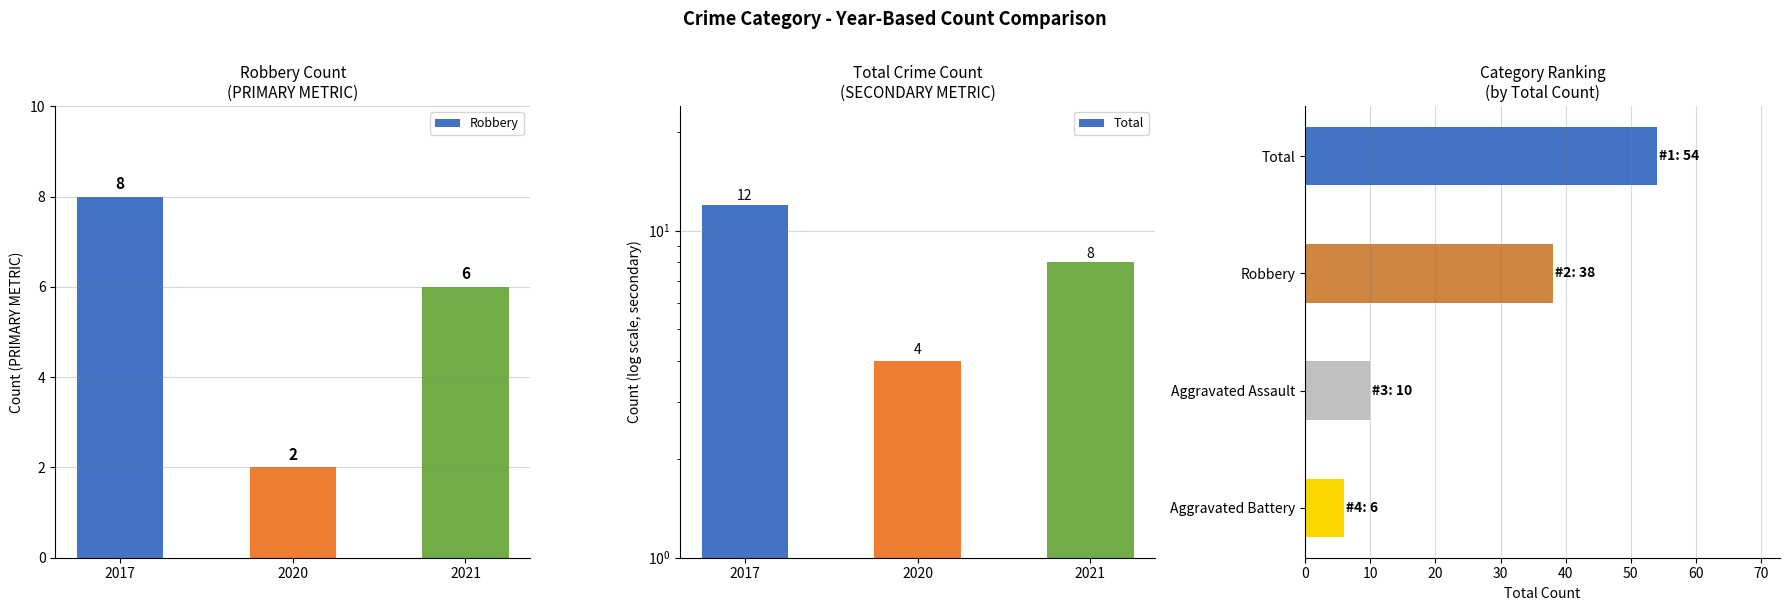

How many Robbery values are between 2 and 8?

3